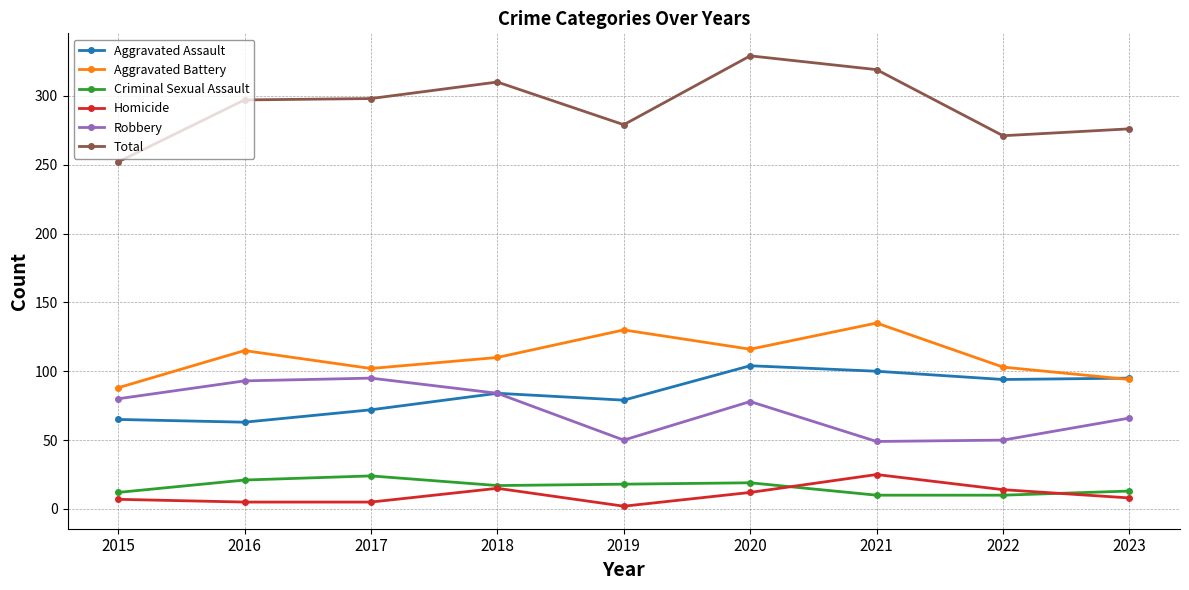

What is the value of the Criminal Sexual Assault point at the 5th from the left?

18